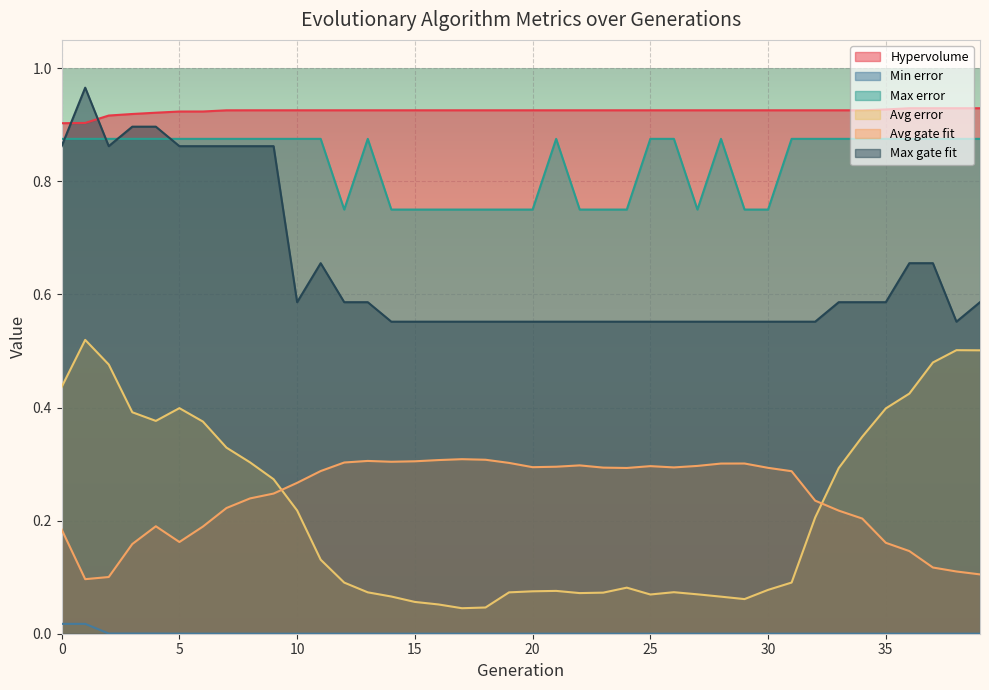

What is the total value across all series at 39?

3.0